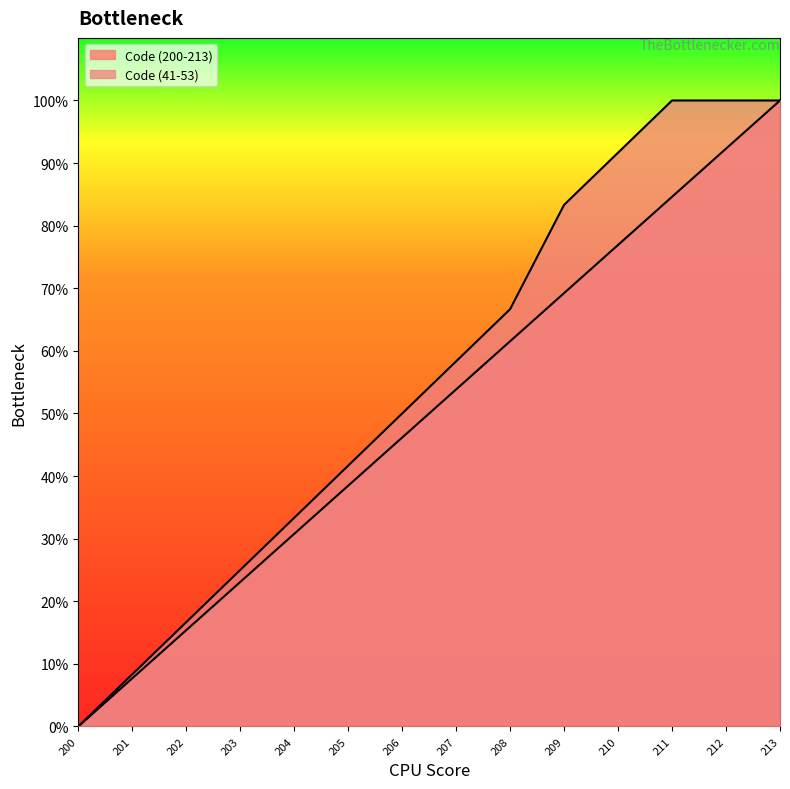

True or false: Code (41-53) and Code (200-213) cross at least once.

False